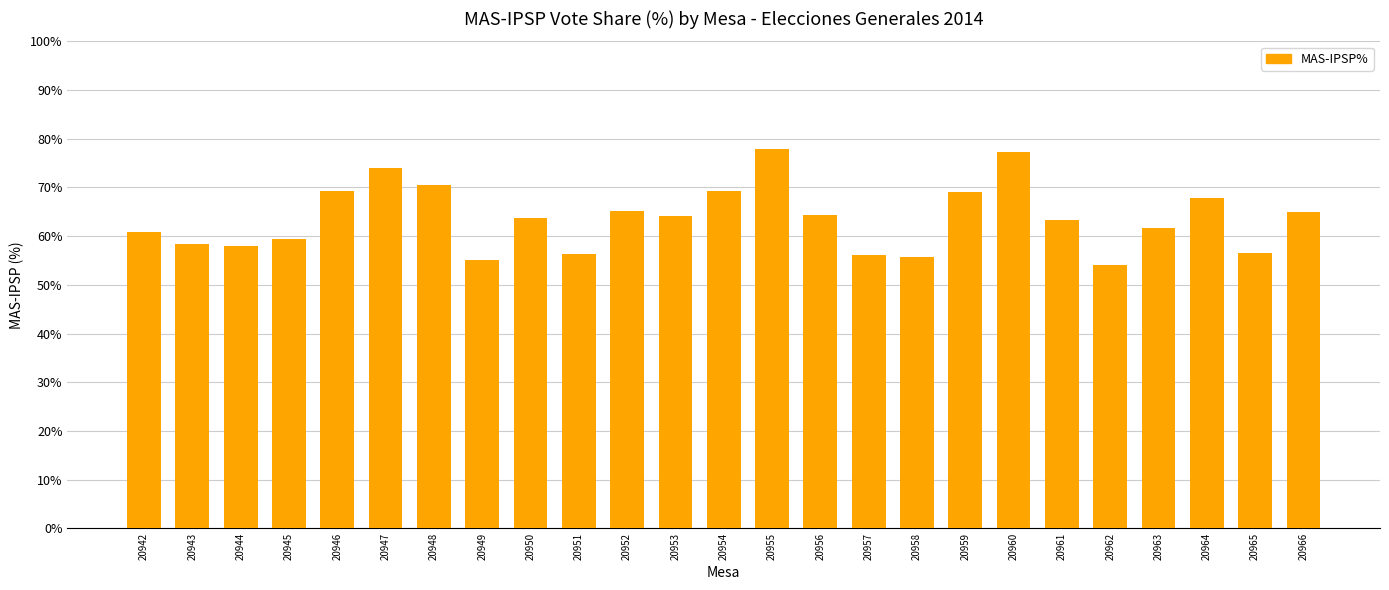

What is the average value?

63.7